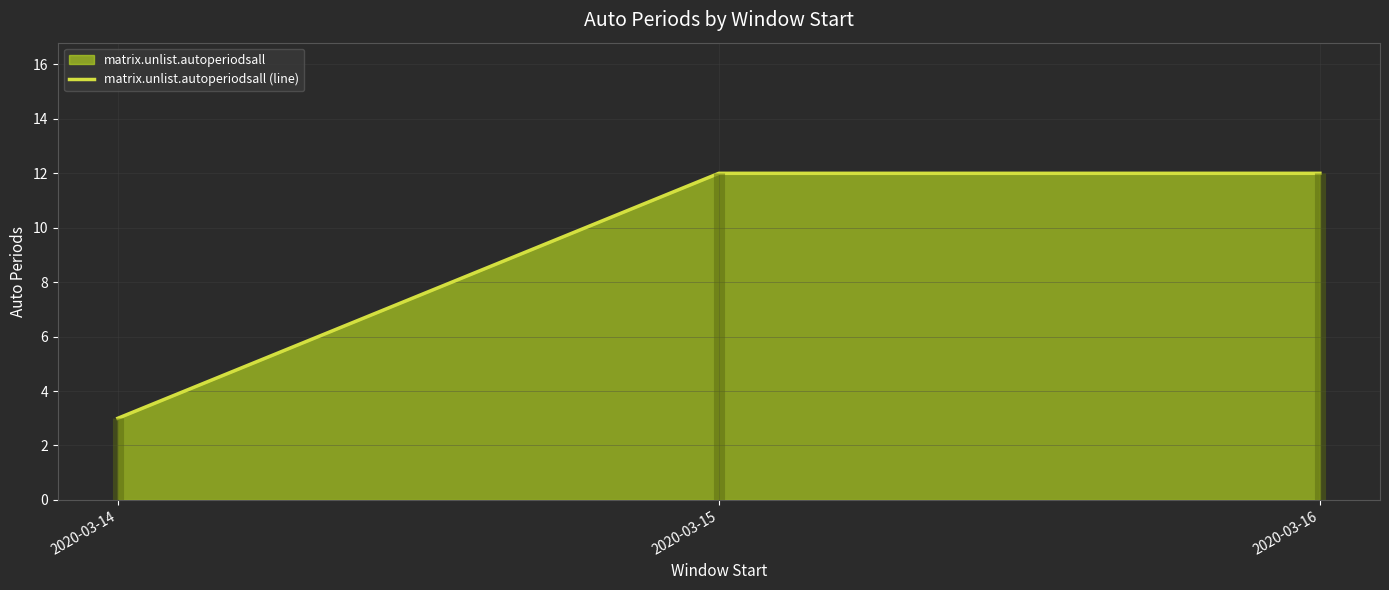

What is the difference between the maximum and minimum values?

9